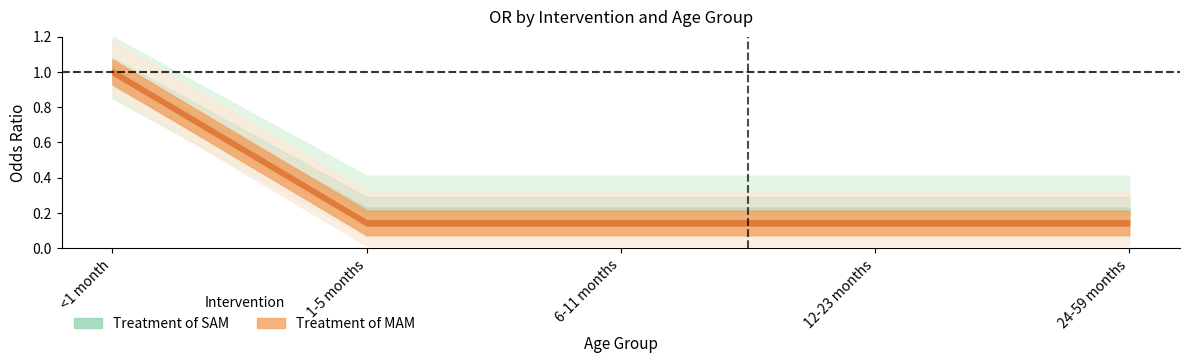

What are all the series names shown in the legend?

Treatment of SAM, Treatment of MAM